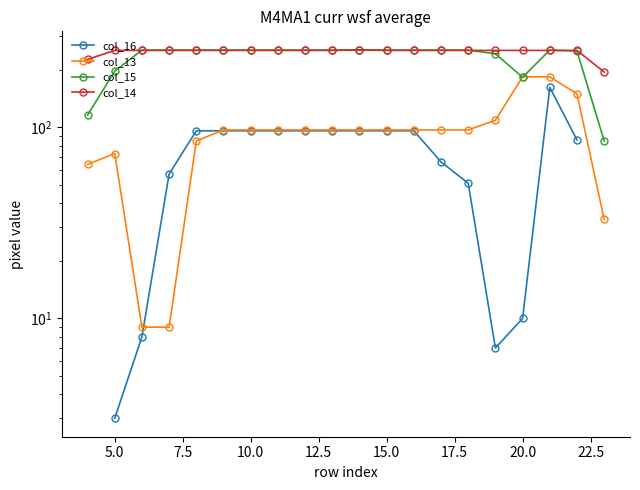

Rank the series by their maximum value, from lowest to highest.

col_16, col_13, col_15, col_14